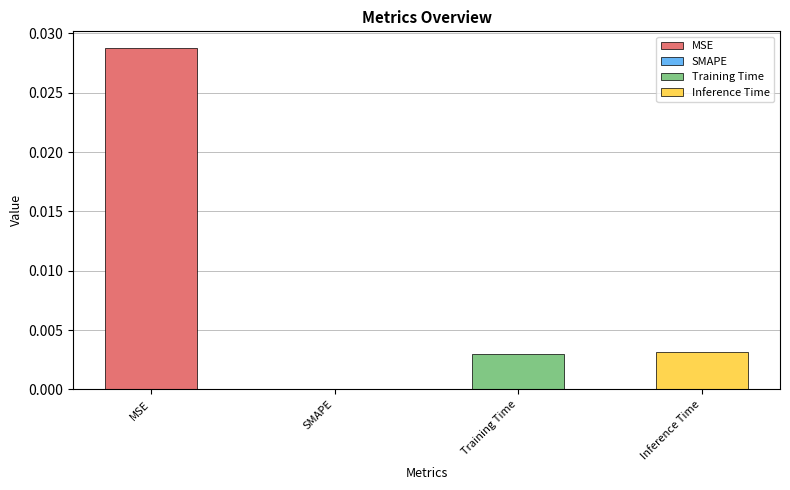

Are the bars grouped side by side (vs. stacked)?

No